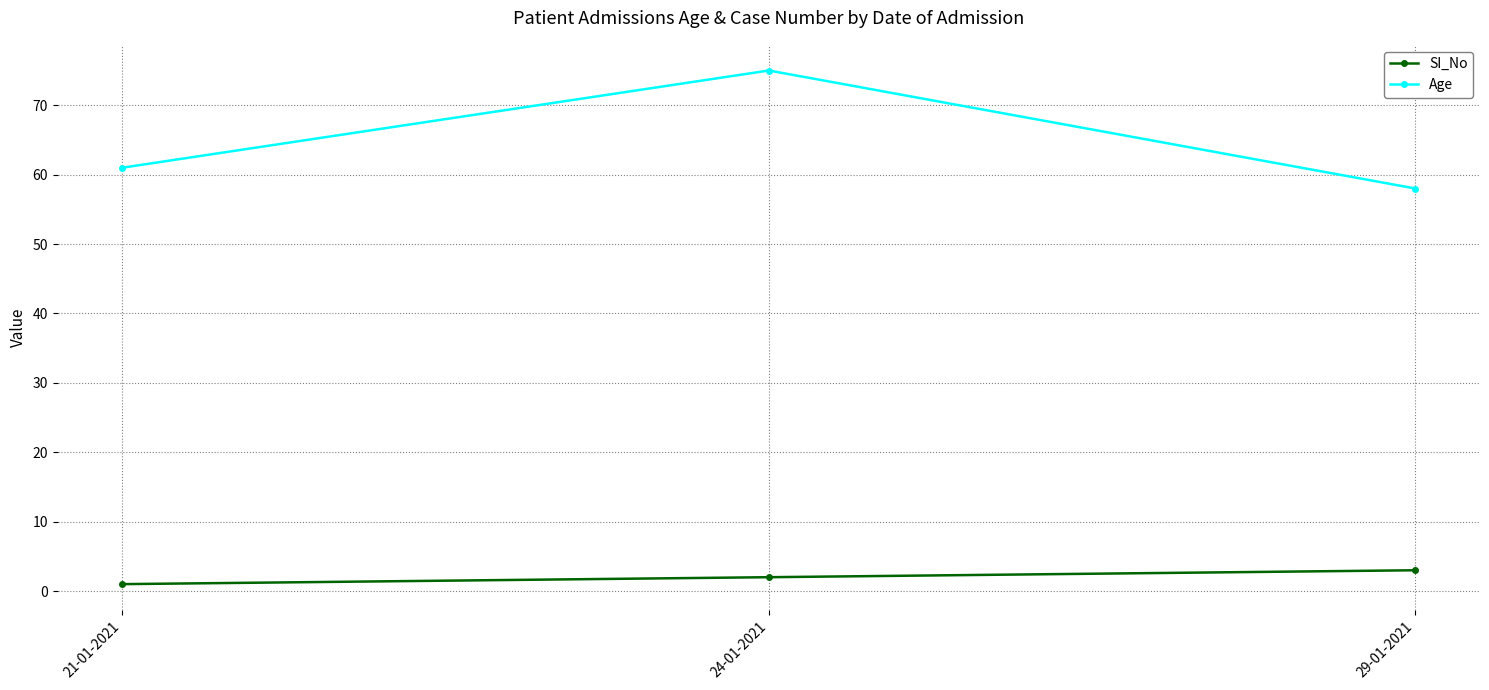

What is the total value across all series at 21-01-2021?

62